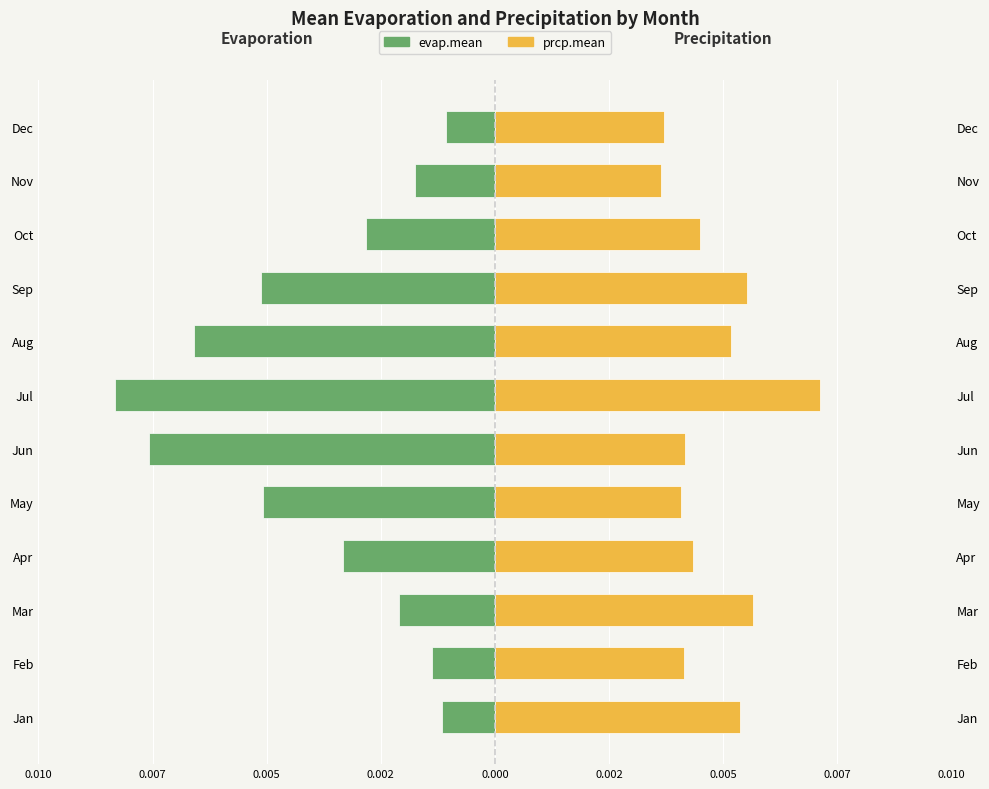

Between May and Jun, which series saw the biggest shift?

evap.mean